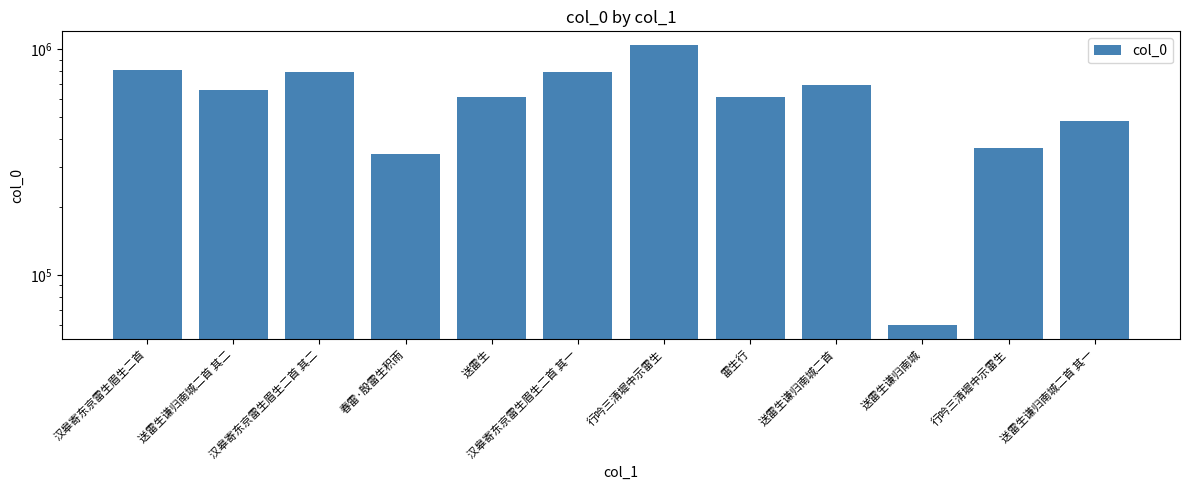

At which label does the data first exceed 659390?

汉皋寄东京雷生眉生二首